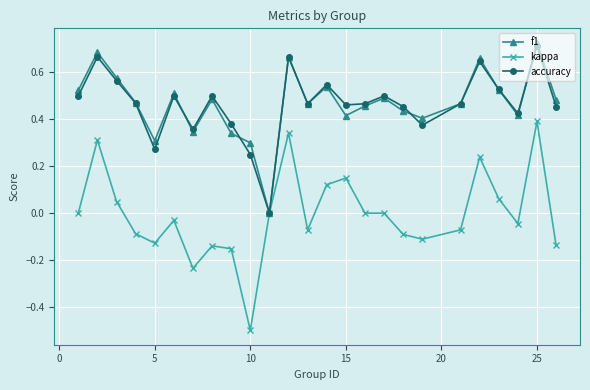

How many interior local peaks does the accuracy series have?

8